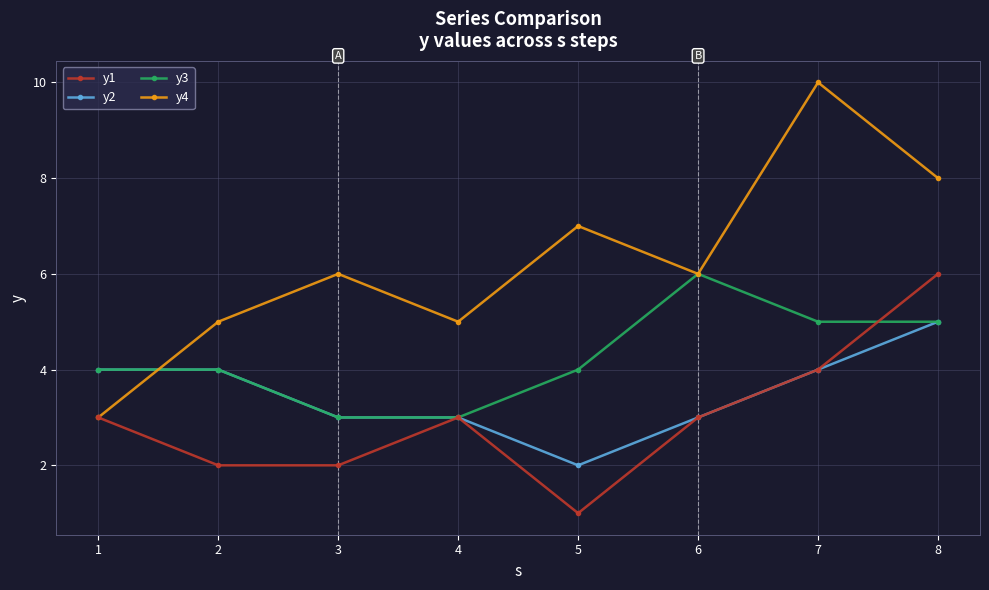

After their last crossing, which series has the higher values: y2 or y4?

y4